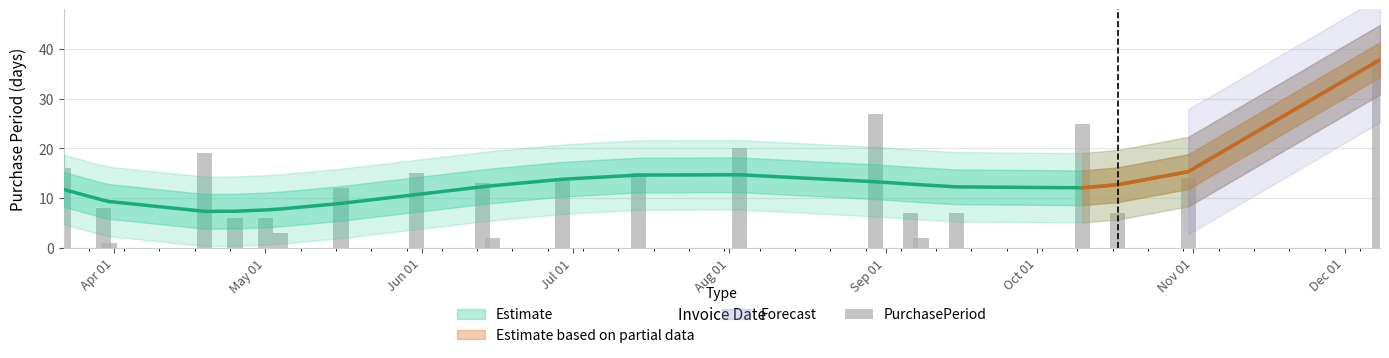

Reading left to right, transcribe all the data shown in this chart.

16	8	1	19	6	6	3	12	15	13	2	14	15	20	27	7	2	7	25	7	14	38